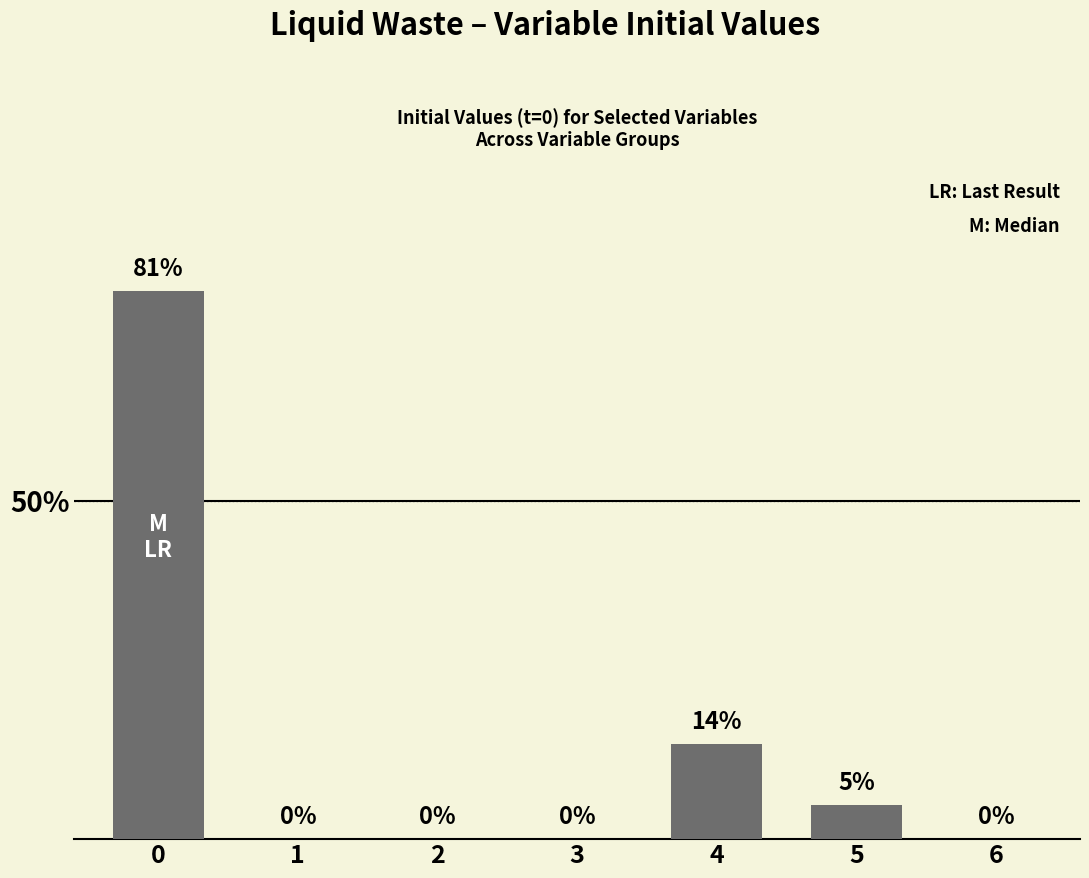

Where is the data nearest to the value 40?

4